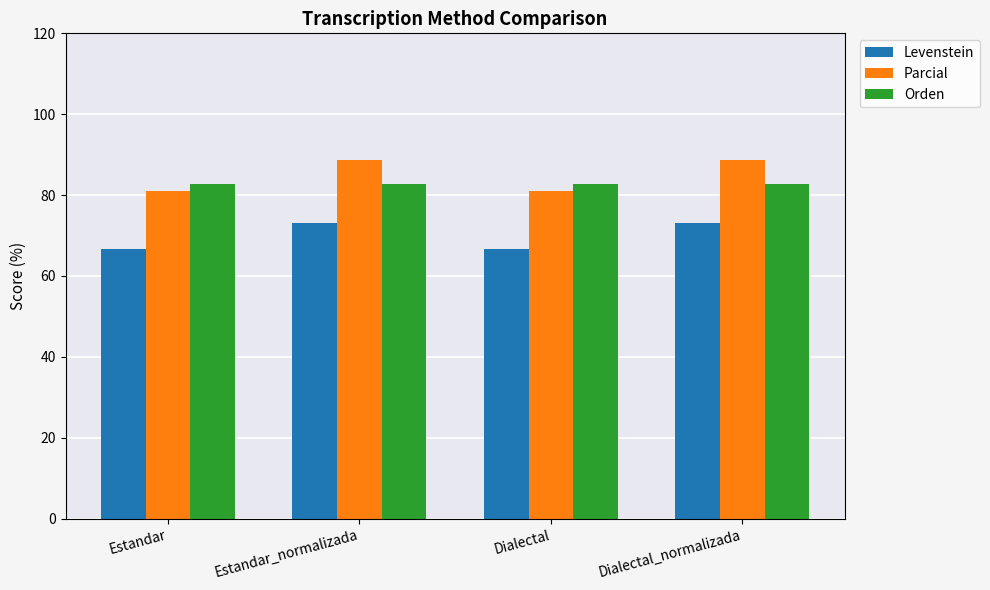

What is the minimum value shown in the chart?

66.7